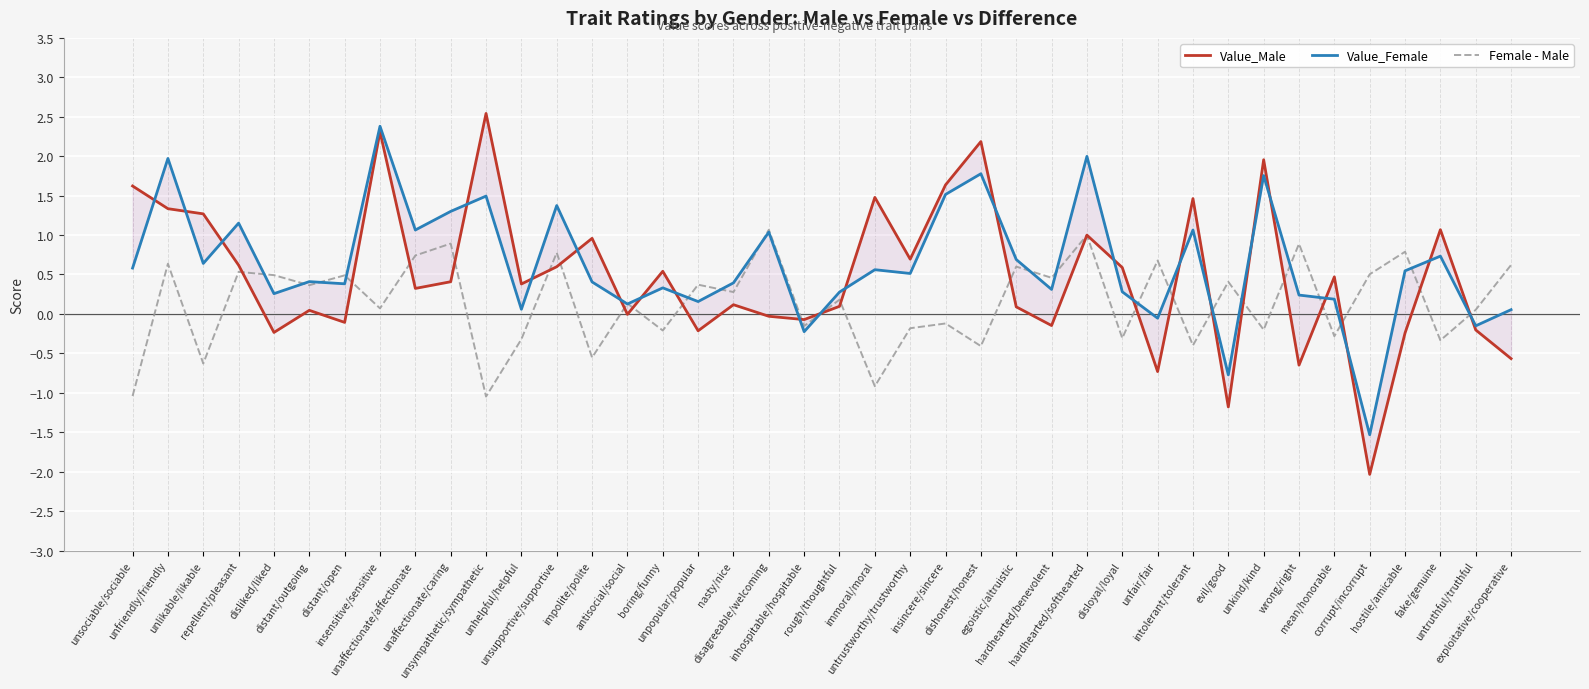

The value of Value_Female at mean/honorable is 0.1. True or false?

False